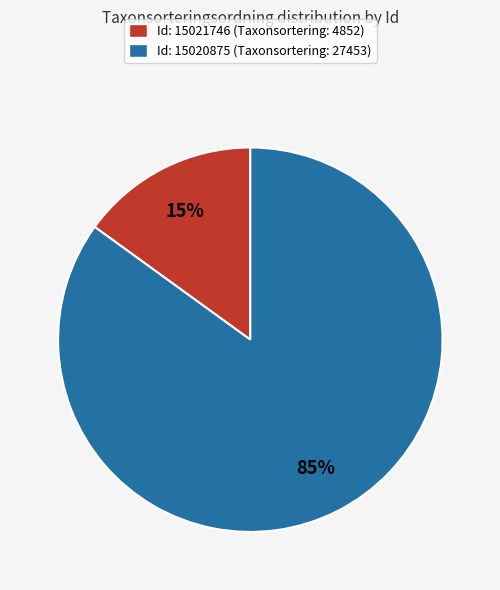

What is the largest slice in the pie chart?

Id: 15020875 (Taxonsortering: 27453)